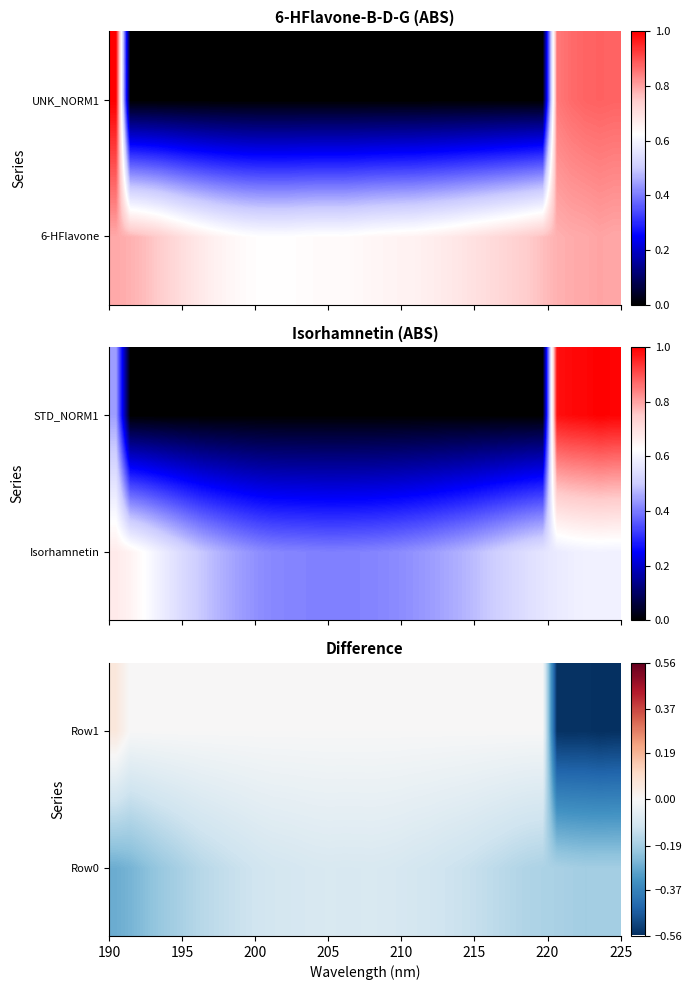

How many values in the Row1 series are below 0?

5